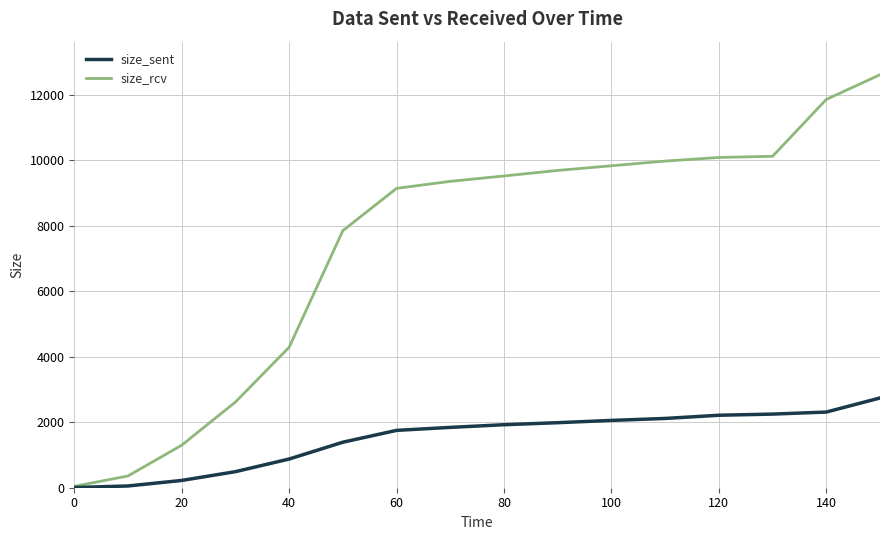

Does the chart display data point markers on the line(s)?

No